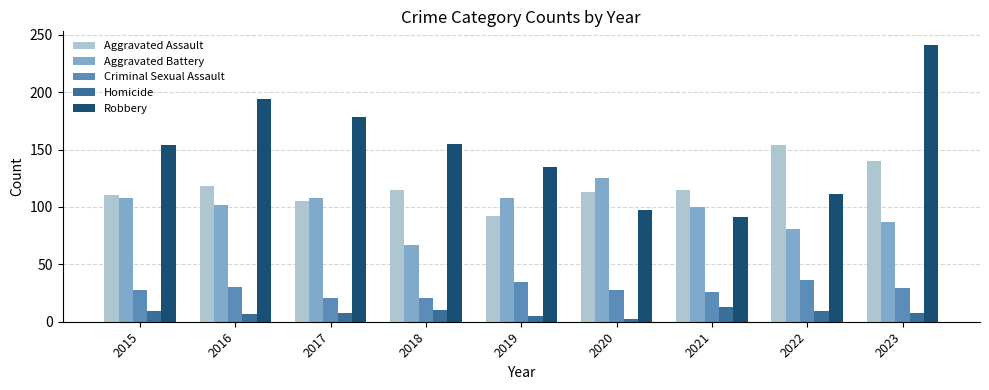

Rank the series at 2017 from lowest to highest value.

Homicide, Criminal Sexual Assault, Aggravated Assault, Aggravated Battery, Robbery